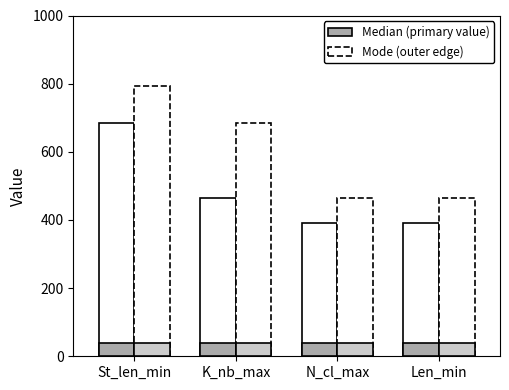

How many groups of bars are there?

4